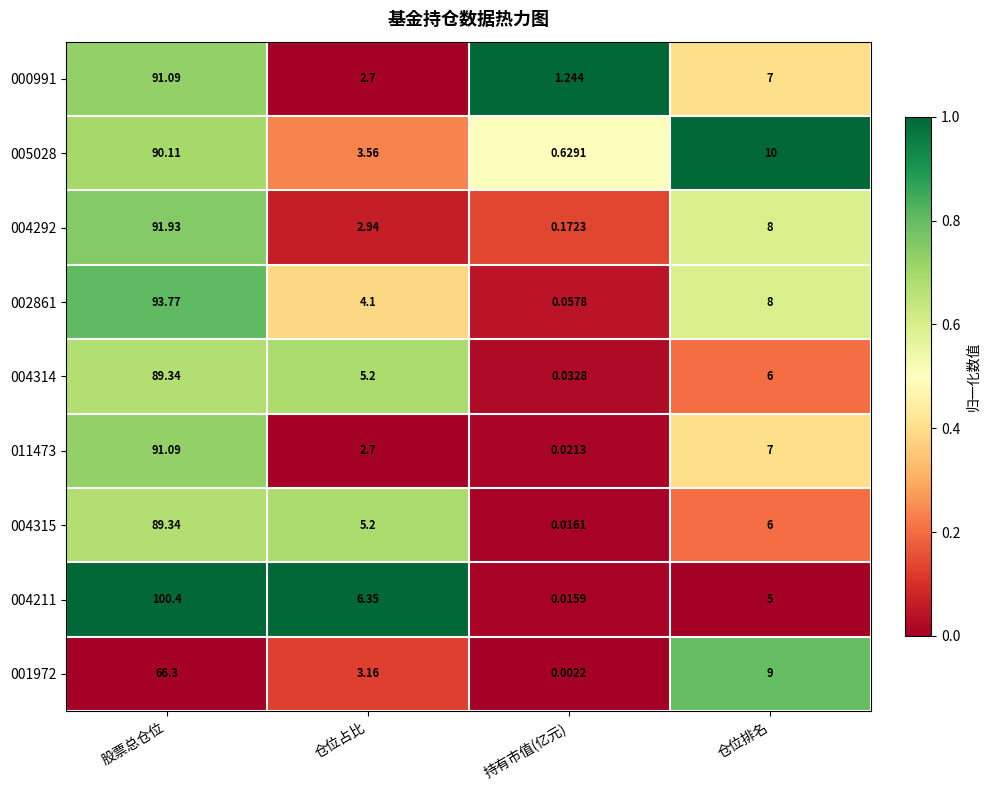

Rank the categories by 004292 value from highest to lowest.

股票总仓位, 仓位排名, 仓位占比, 持有市值(亿元)